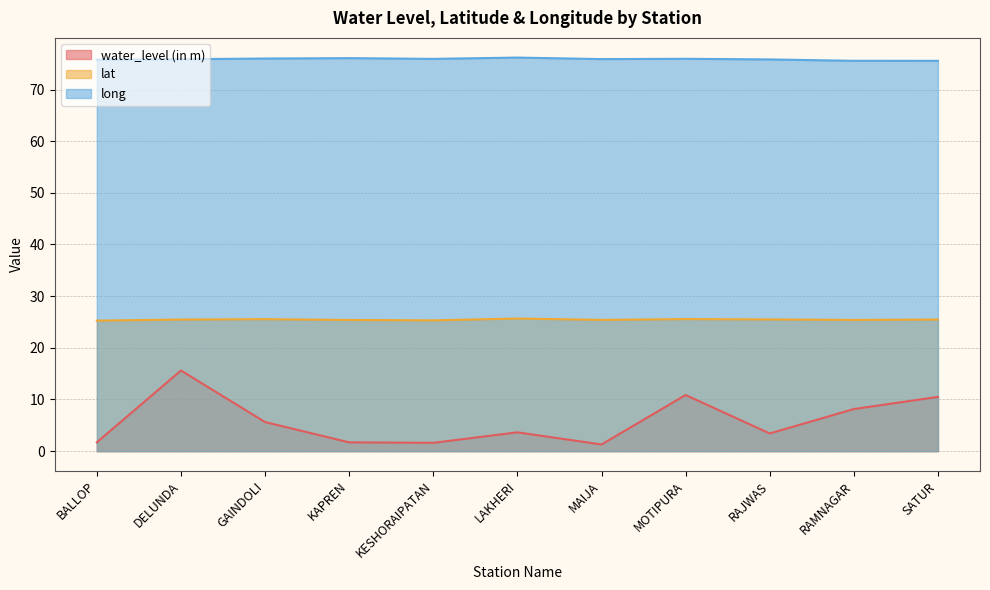

Does the chart have visible grid lines?

Yes